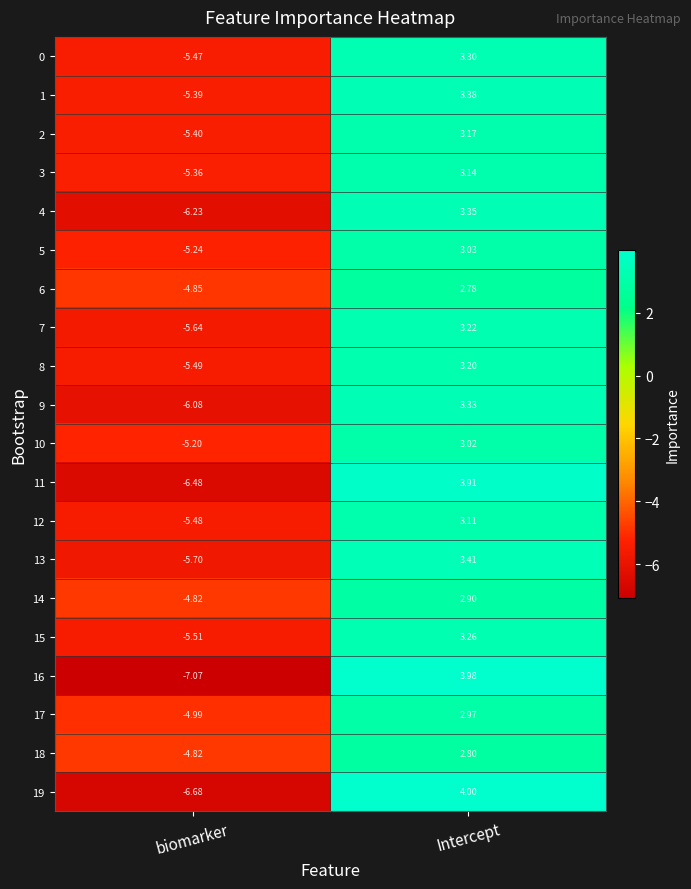

How many negative values does the 13 series have?

1